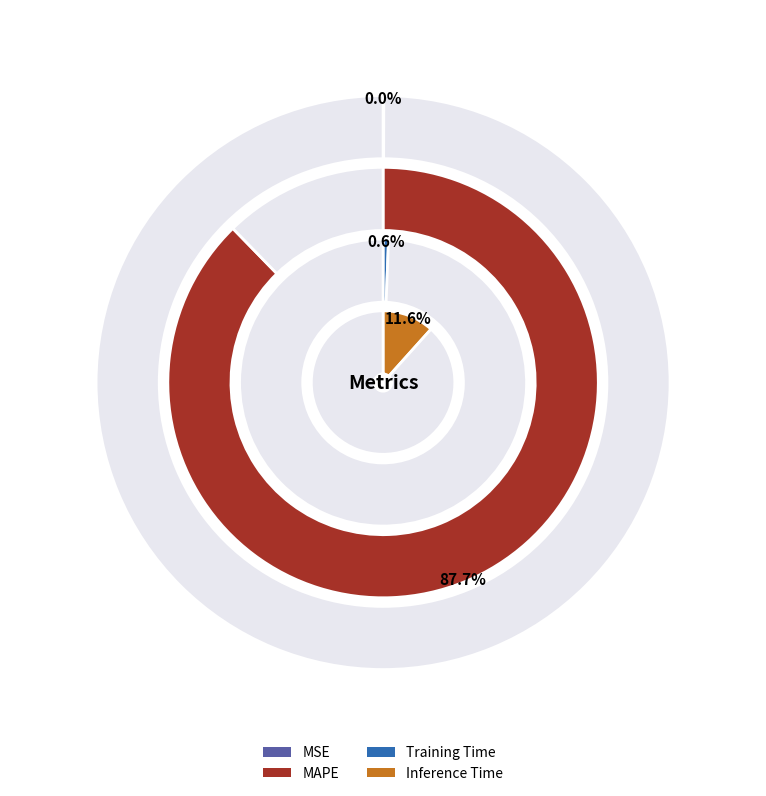

Which slice is the largest?

MAPE